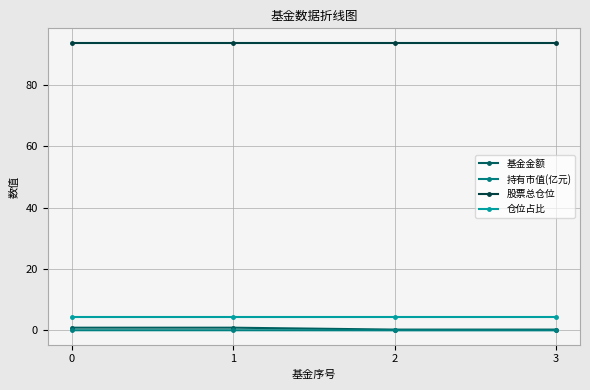

How many lines are shown in the chart?

4